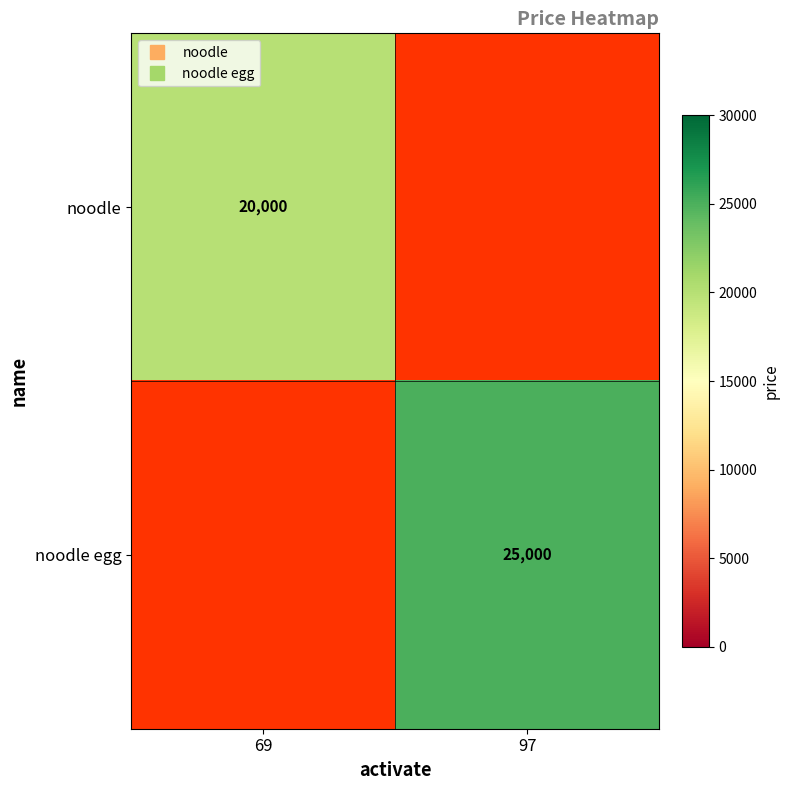

Is the value of noodle at 97 greater than the value of noodle egg at 97?

No